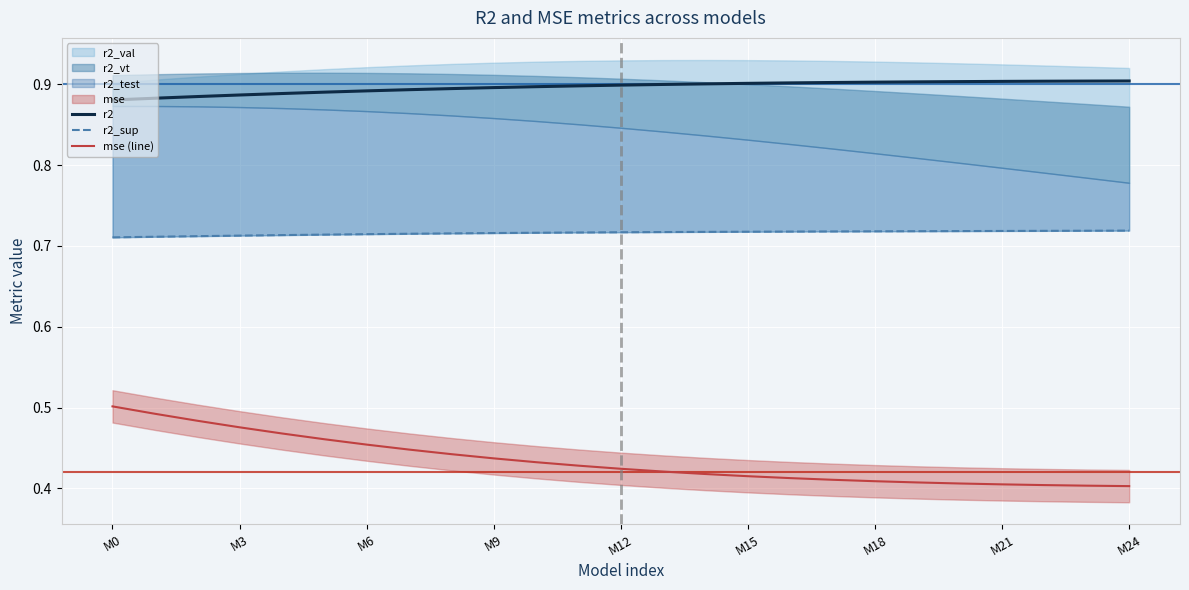

True or false: r2_sup and r2 intersect in this chart.

False